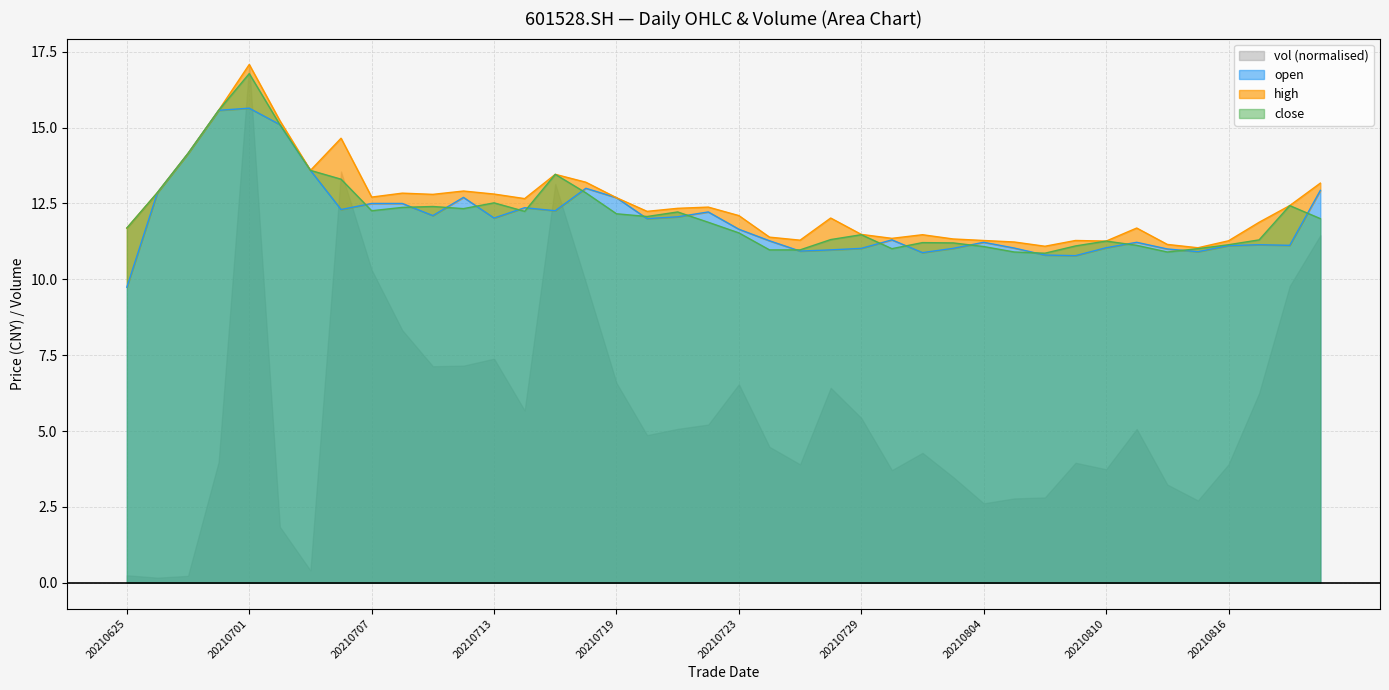

What is the lowest value of the close series?

10.9